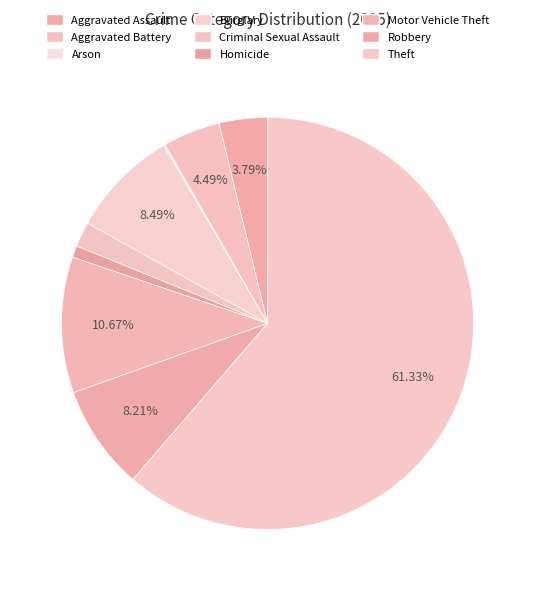

To the nearest percent, what portion does Robbery represent?

8%